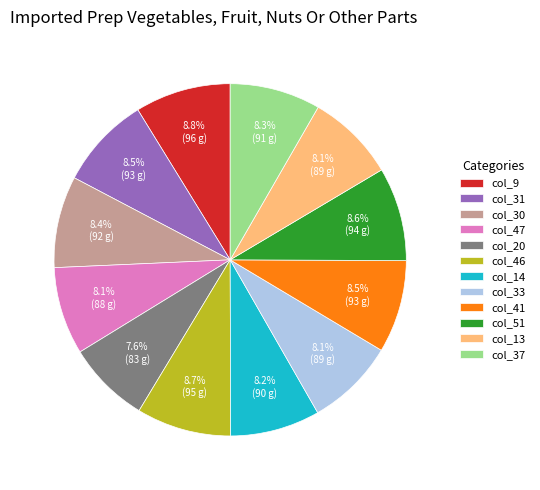

How many segments does this pie chart have?

12